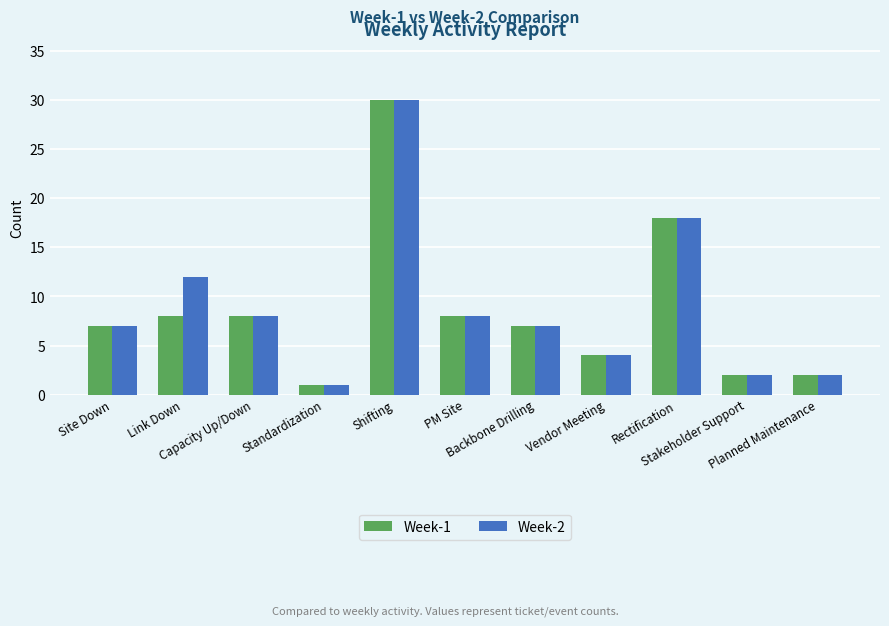

What is the sum of all Week-2 values?

99